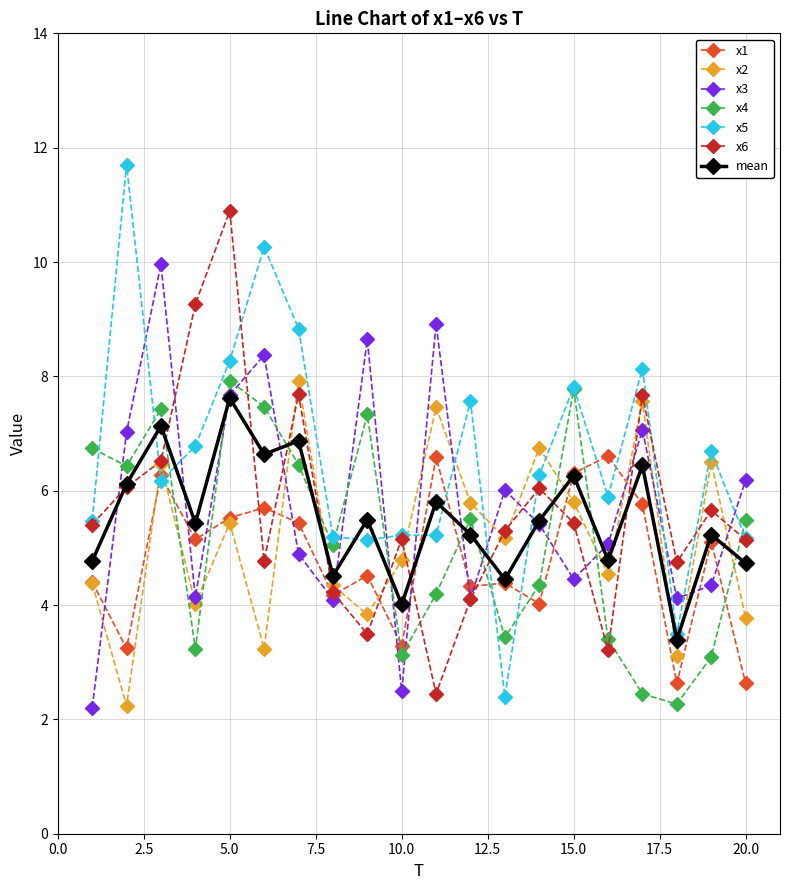

Does the chart have visible grid lines?

Yes